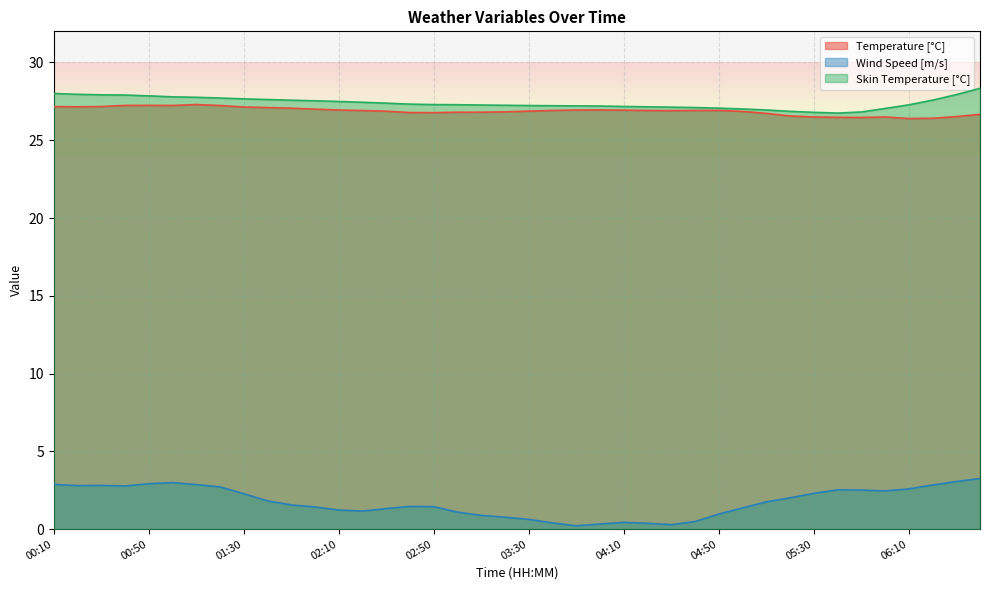

Reading left to right, extract all data points from this chart.

Temperature [°C]: 00:10=27.2	00:20=27.1	00:30=27.2	00:40=27.2	00:50=27.2	01:00=27.2	01:10=27.3	01:20=27.2	01:30=27.1	01:40=27.1	01:50=27.1	02:00=27.0	02:10=26.9	02:20=26.9	02:30=26.9	02:40=26.8	02:50=26.8	03:00=26.8	03:10=26.8	03:20=26.8	03:30=26.9	03:40=26.9	03:50=26.9	04:00=26.9	04:10=26.9	04:20=26.9	04:30=26.9	04:40=26.9	04:50=26.9	05:00=26.9	05:10=26.7	05:20=26.6	05:30=26.5	05:40=26.5	05:50=26.5	06:00=26.5	06:10=26.4	06:20=26.4	06:30=26.5	06:40=26.7
Wind Speed [m/s]: 00:10=2.9	00:20=2.8	00:30=2.8	00:40=2.8	00:50=2.9	01:00=3.0	01:10=2.9	01:20=2.7	01:30=2.3	01:40=1.8	01:50=1.6	02:00=1.4	02:10=1.2	02:20=1.2	02:30=1.3	02:40=1.5	02:50=1.4	03:00=1.1	03:10=0.9	03:20=0.8	03:30=0.6	03:40=0.4	03:50=0.2	04:00=0.3	04:10=0.4	04:20=0.4	04:30=0.3	04:40=0.5	04:50=1.0	05:00=1.4	05:10=1.8	05:20=2.0	05:30=2.3	05:40=2.5	05:50=2.5	06:00=2.5	06:10=2.6	06:20=2.8	06:30=3.1	06:40=3.3
Skin Temperature [°C]: 00:10=28.0	00:20=28.0	00:30=27.9	00:40=27.9	00:50=27.9	01:00=27.8	01:10=27.8	01:20=27.7	01:30=27.7	01:40=27.6	01:50=27.6	02:00=27.5	02:10=27.5	02:20=27.4	02:30=27.4	02:40=27.3	02:50=27.3	03:00=27.3	03:10=27.3	03:20=27.2	03:30=27.2	03:40=27.2	03:50=27.2	04:00=27.2	04:10=27.2	04:20=27.1	04:30=27.1	04:40=27.1	04:50=27.1	05:00=27.0	05:10=26.9	05:20=26.9	05:30=26.8	05:40=26.7	05:50=26.8	06:00=27.0	06:10=27.3	06:20=27.6	06:30=27.9	06:40=28.3